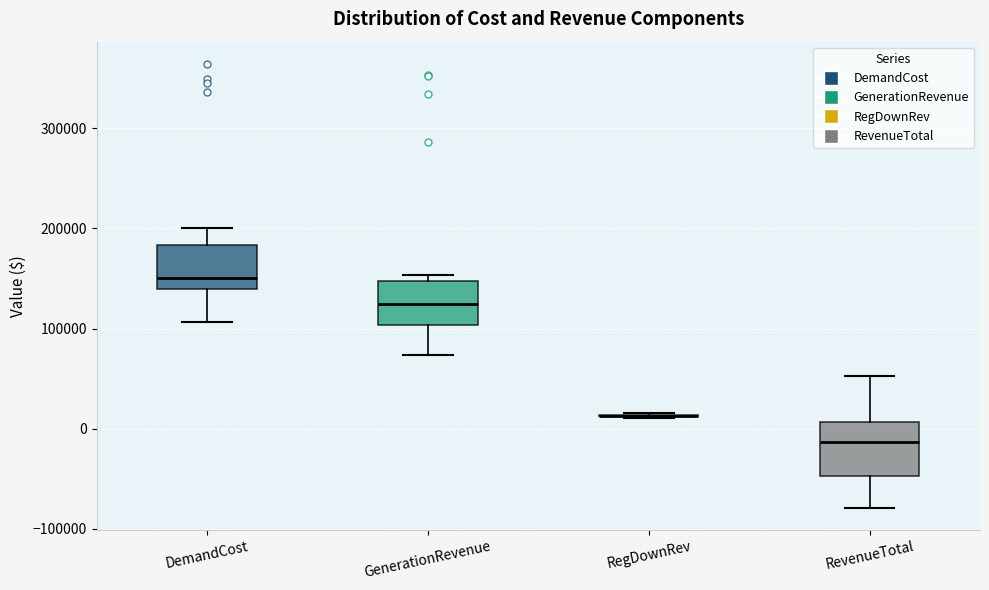

Where does the median line of the box for DemandCost sit on the y-axis? The values are not printed on the chart, so give them approximately, as read against the axis.

150000